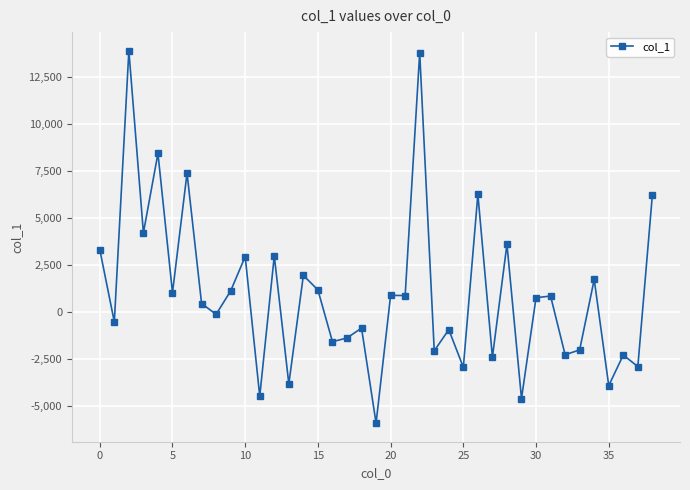

What is the smallest value displayed?

-5896.7